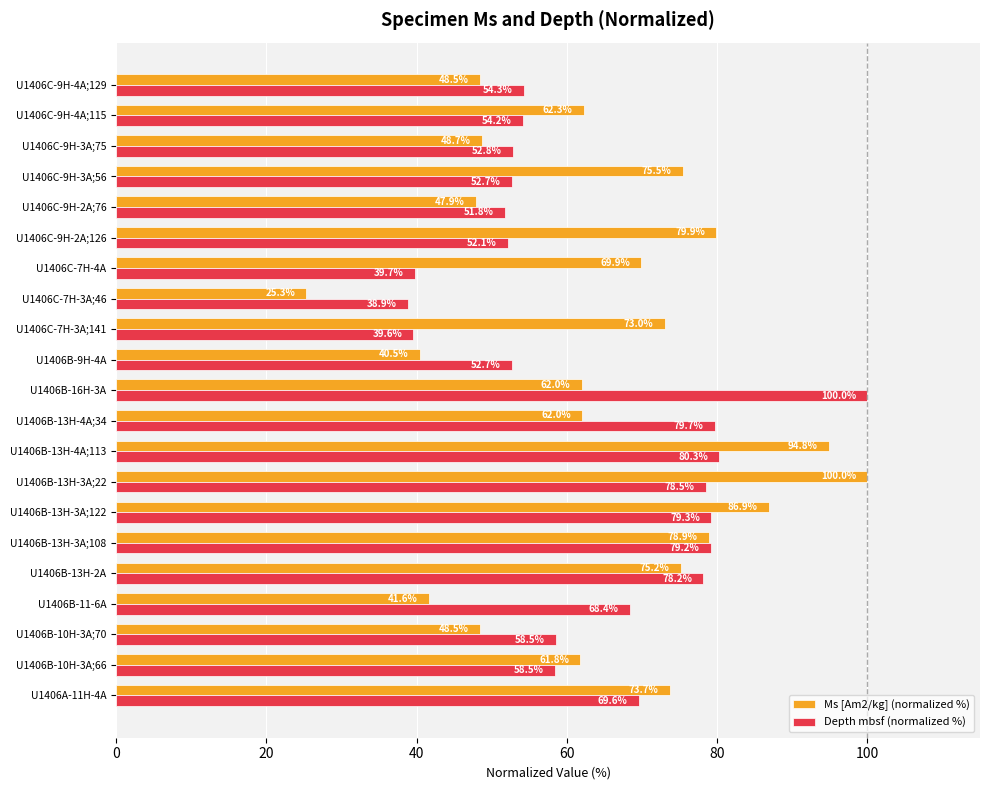

At how many categories does at least one series exceed 51?

20